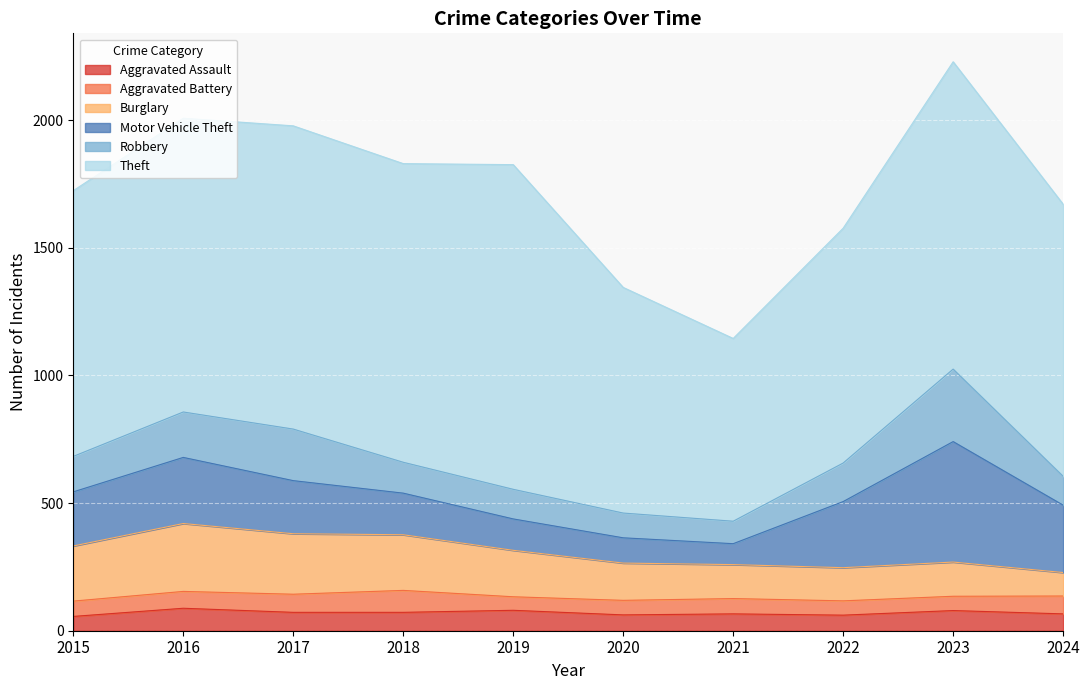

True or false: Aggravated Battery and Robbery intersect in this chart.

False